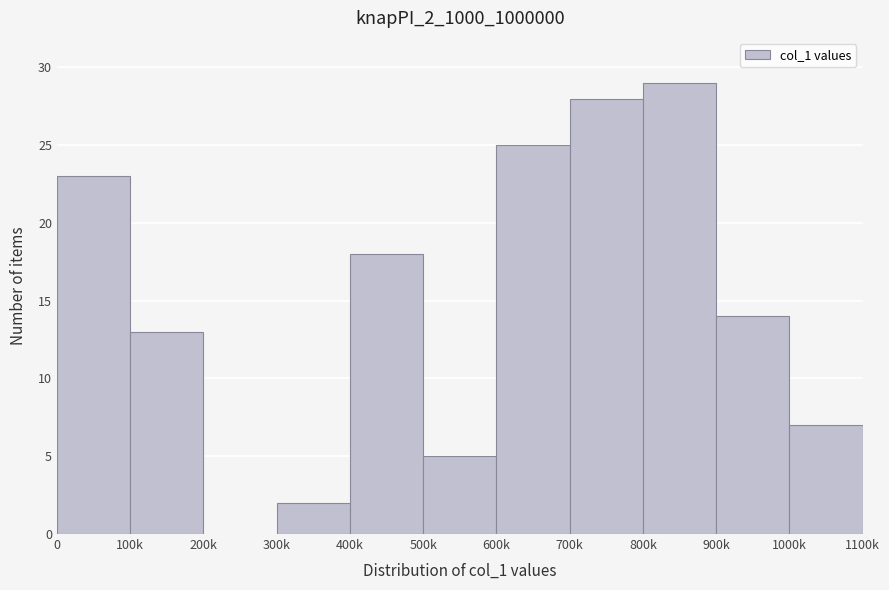

Reading left to right, transcribe all the data shown in this chart.

0=23	100k=13	200k=0	300k=2	400k=18	500k=5	600k=25	700k=28	800k=29	900k=14	1000k=7